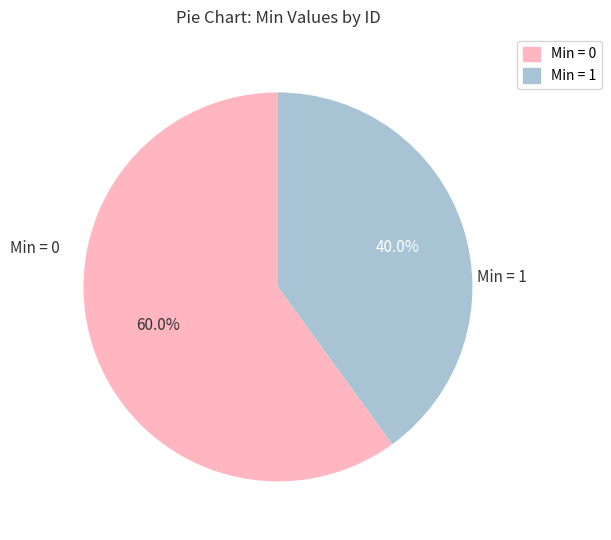

Is there a majority slice in this chart?

Yes